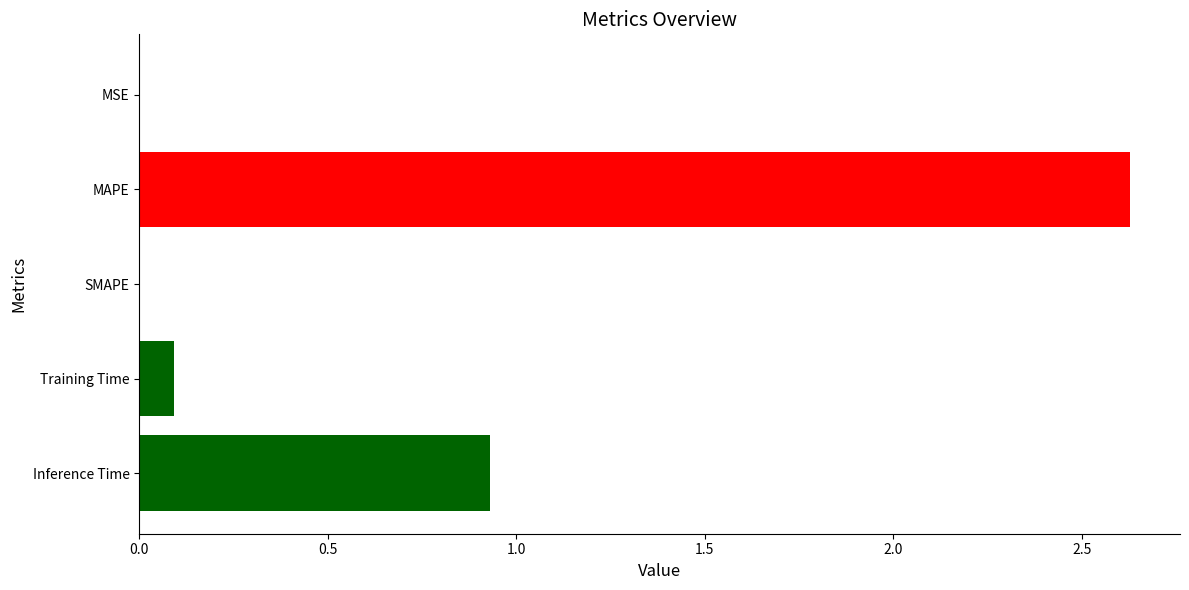

Does the chart contain stacked bars?

No